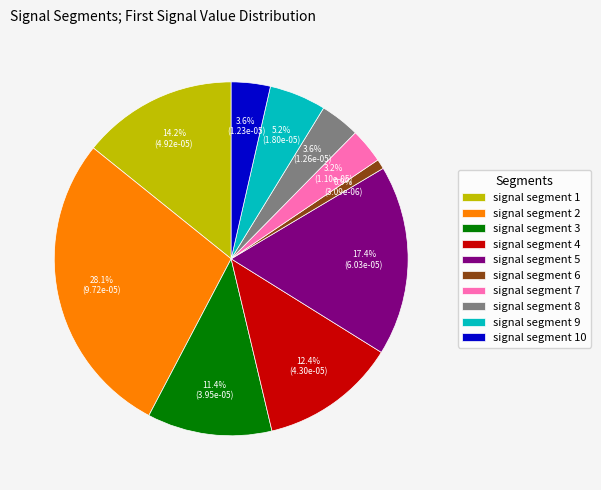

Is there a majority slice in this chart?

No